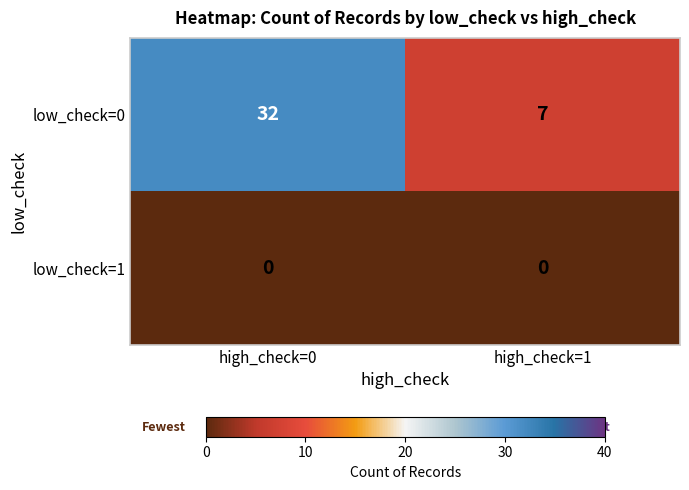

What is the total value across all series at high_check=0?

32